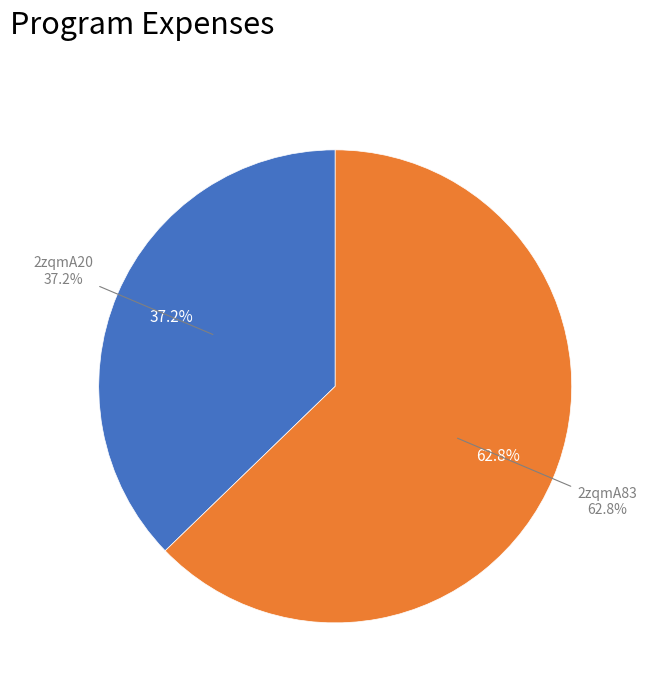

Rank the categories by value from highest to lowest.

2zqmA83, 2zqmA20